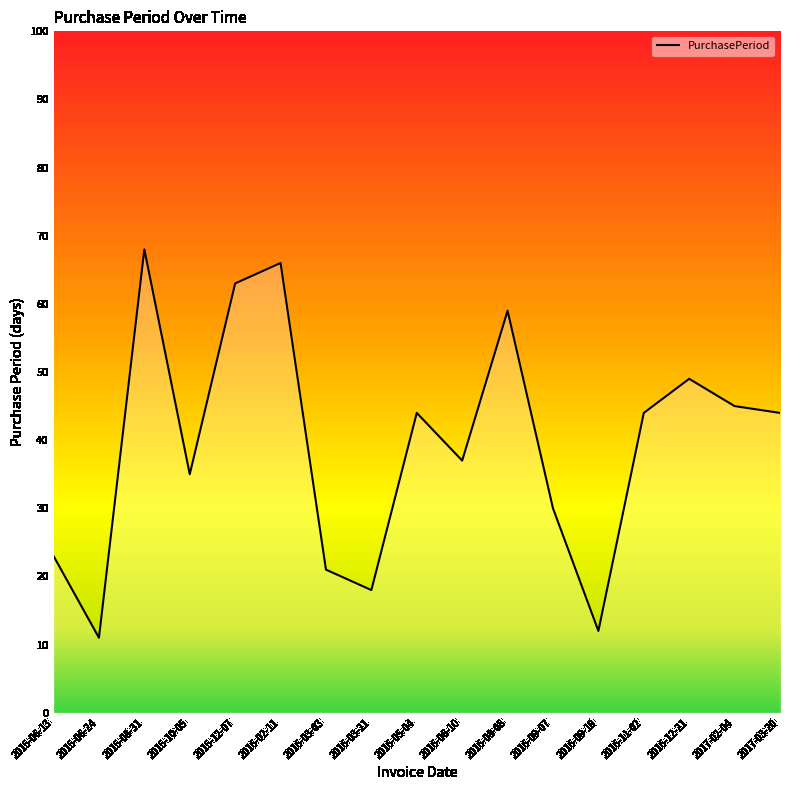

True or false: the data has more than 0 interior local peaks.

True